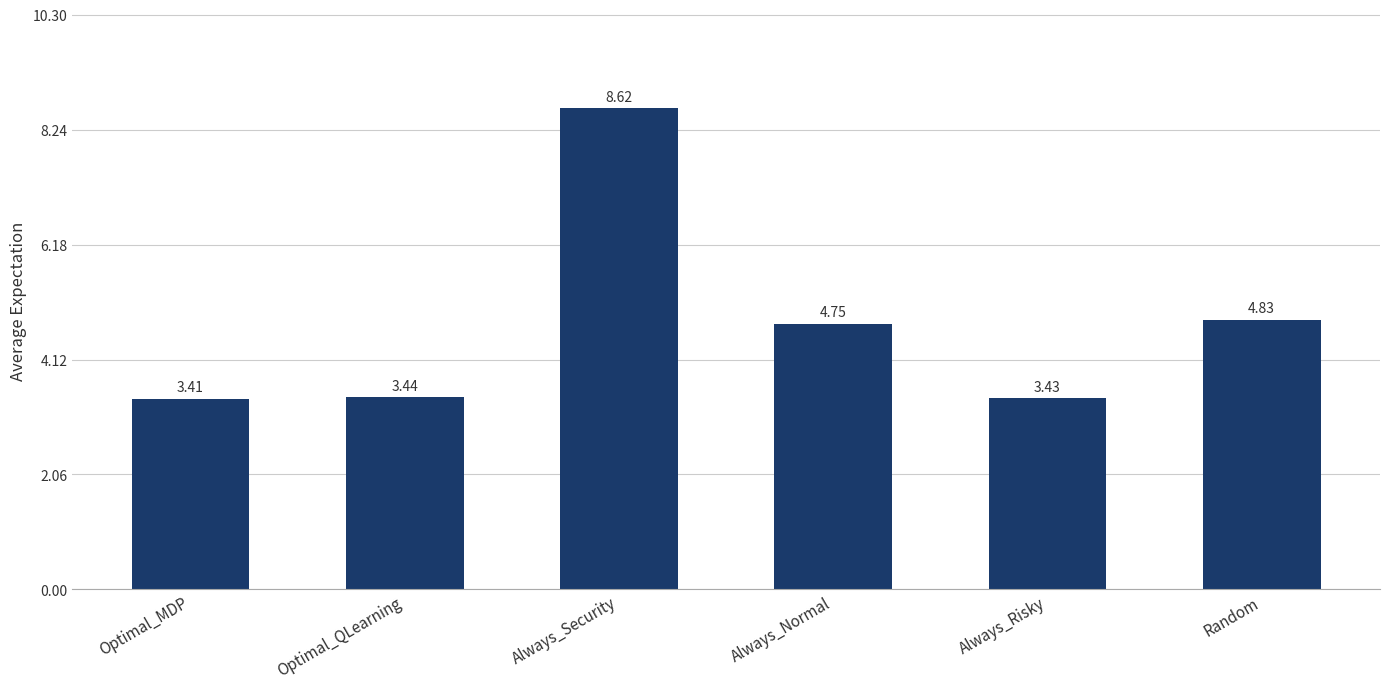

What is the label of the 3rd bar from the left?

Always_Security